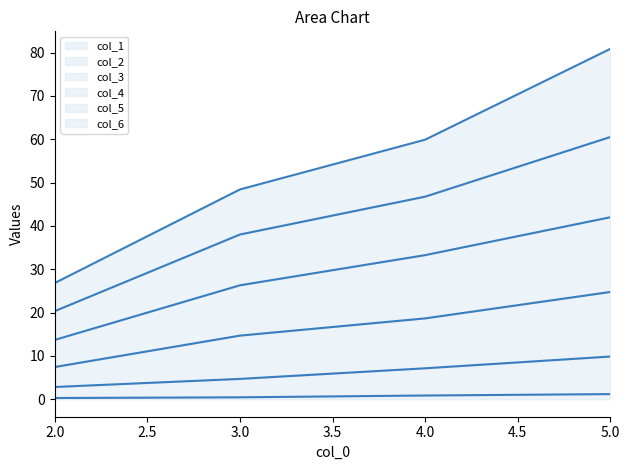

True or false: col_1 has more than 2 interior local peaks.

False